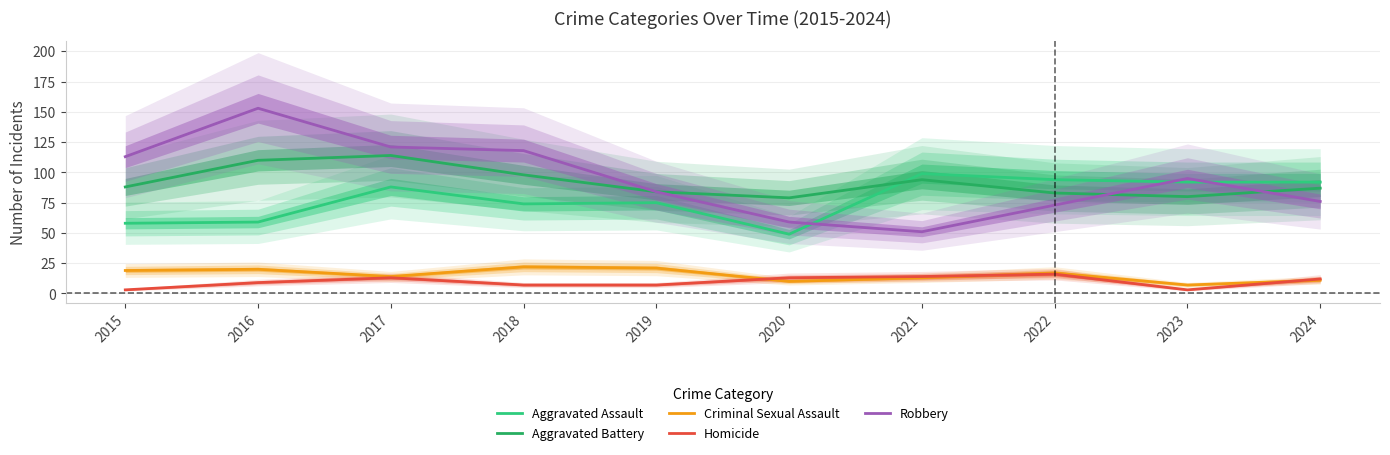

Where does the Criminal Sexual Assault series first go above 17?

2015